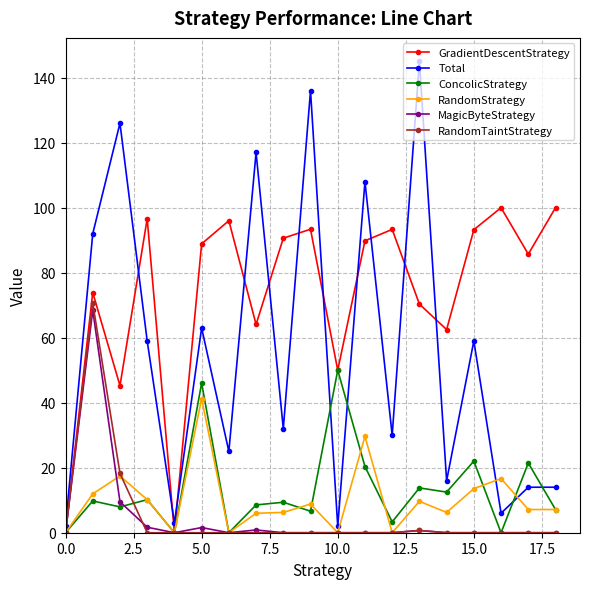

At how many categories does at least one series exceed 131?

2